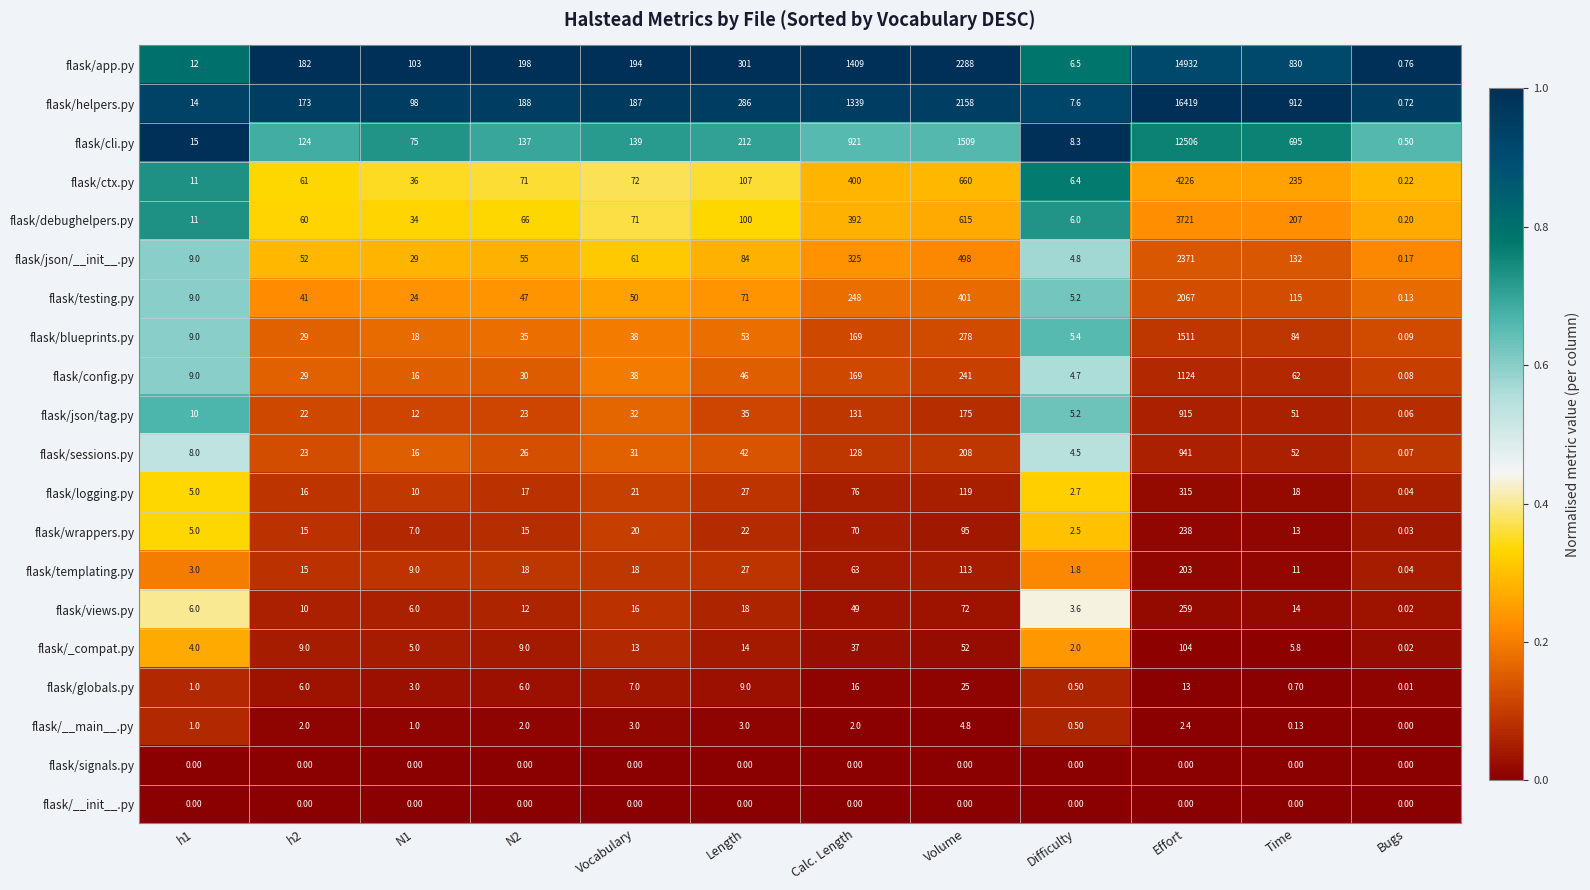

Which series has the largest range (max minus min)?

flask/helpers.py